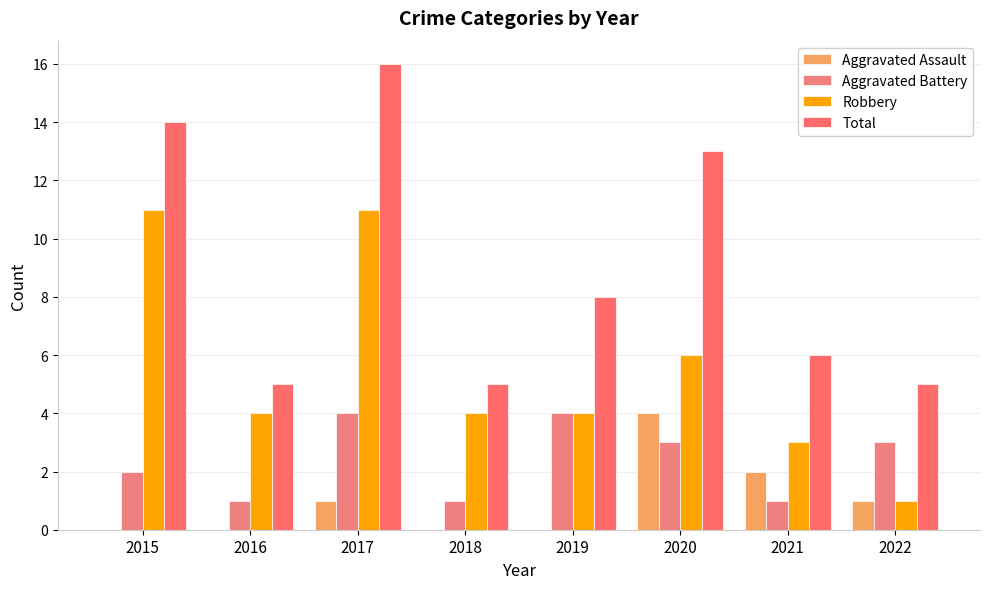

The Aggravated Battery series shows 3 at 2022. True or false?

True